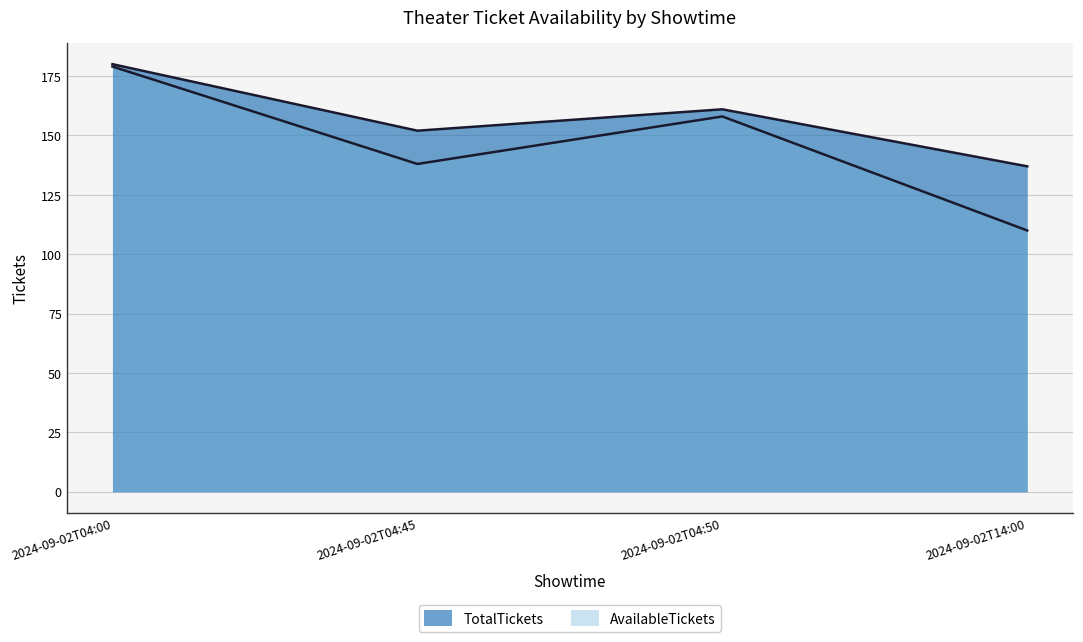

What is the label of the 4th point from the right?

2024-09-02T04:00